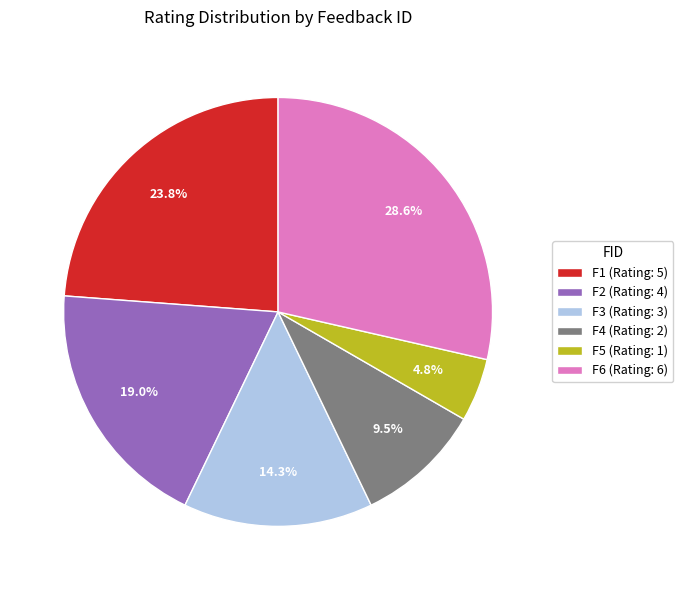

How many slices are in this pie chart?

6